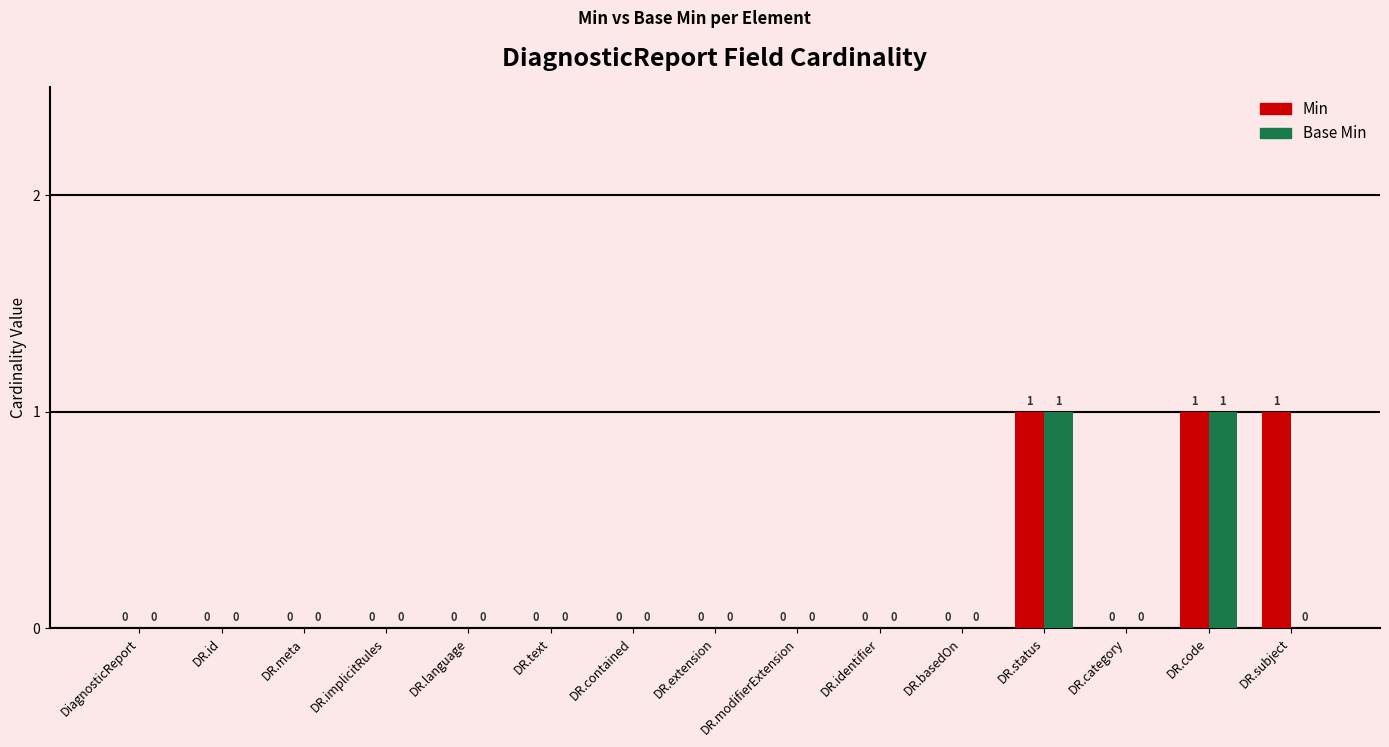

Reading left to right, transcribe all the data shown in this chart.

Min: 0	0	0	0	0	0	0	0	0	0	0	1	0	1	1
Base Min: 0	0	0	0	0	0	0	0	0	0	0	1	0	1	0